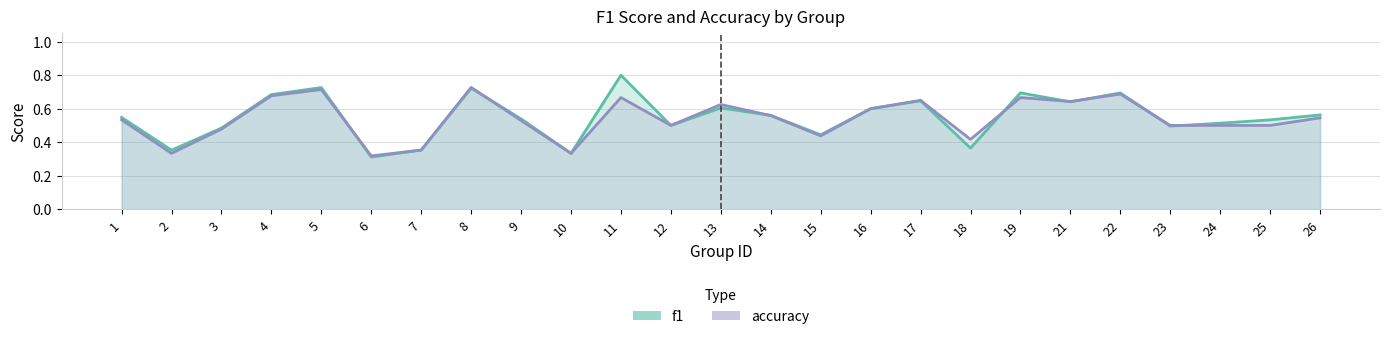

The value of accuracy at 1 is 0.2. True or false?

False